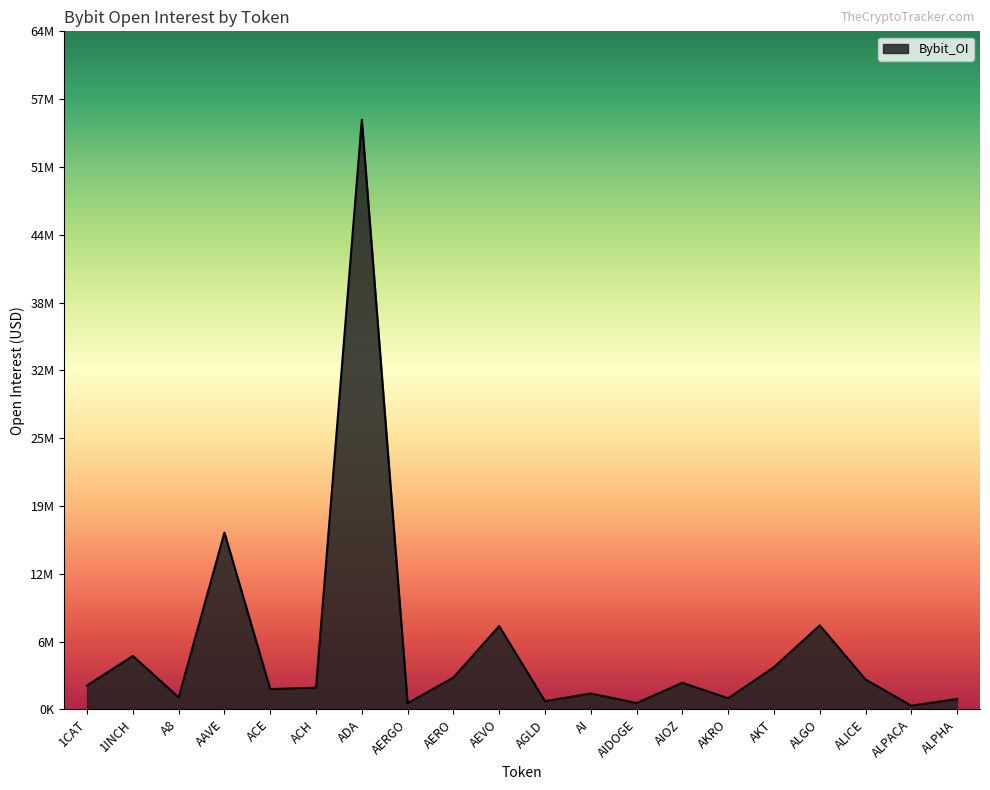

Which category has the highest value across all series?

ADA